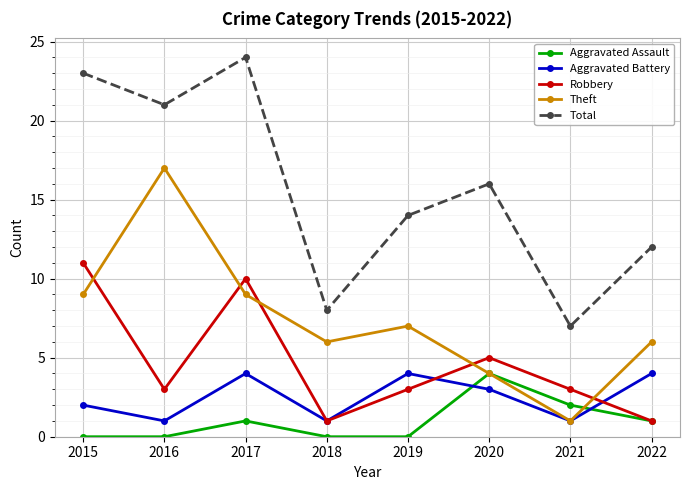

How many data points does each series have?

8